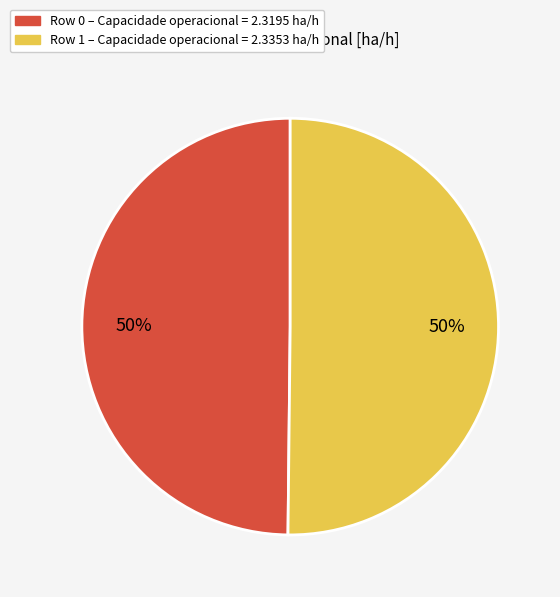

Is the sum of Row 0 and Row 1 greater than half?

Yes